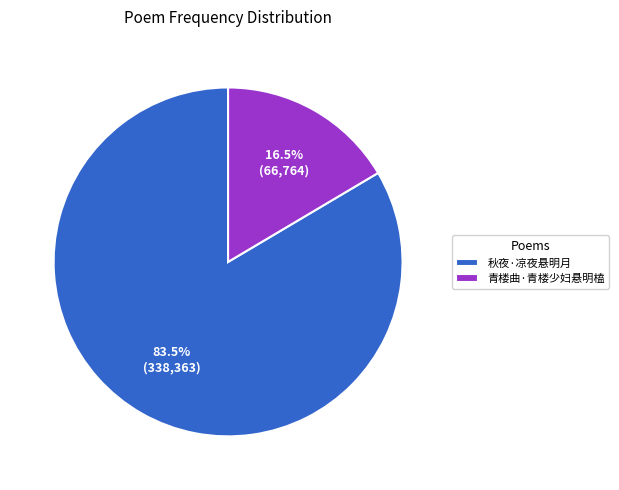

What is the total percentage of 青楼曲·青楼少妇悬明榼 and 秋夜·凉夜悬明月?

100.0%